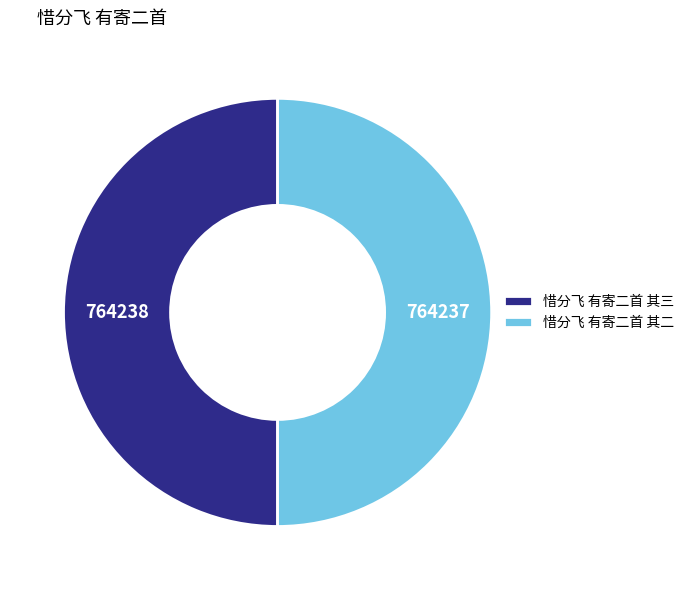

Is the sum of 惜分飞 有寄二首 其二 and 惜分飞 有寄二首 其三 greater than half?

Yes